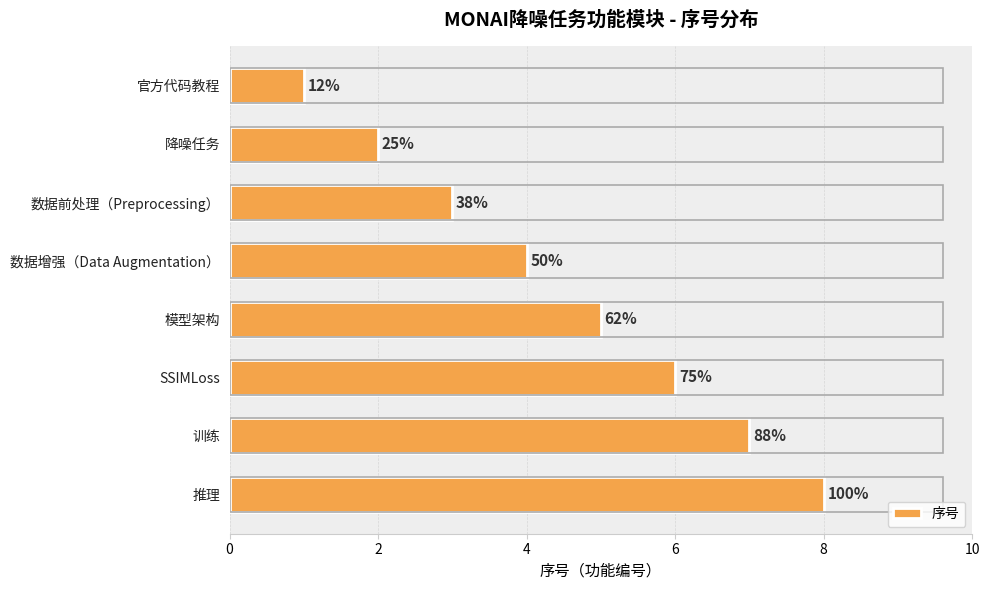

How many bars are there in total?

8